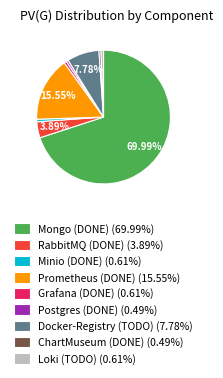

Is the sum of Loki (TODO) (0.61%) and Grafana (DONE) (0.61%) greater than half?

No